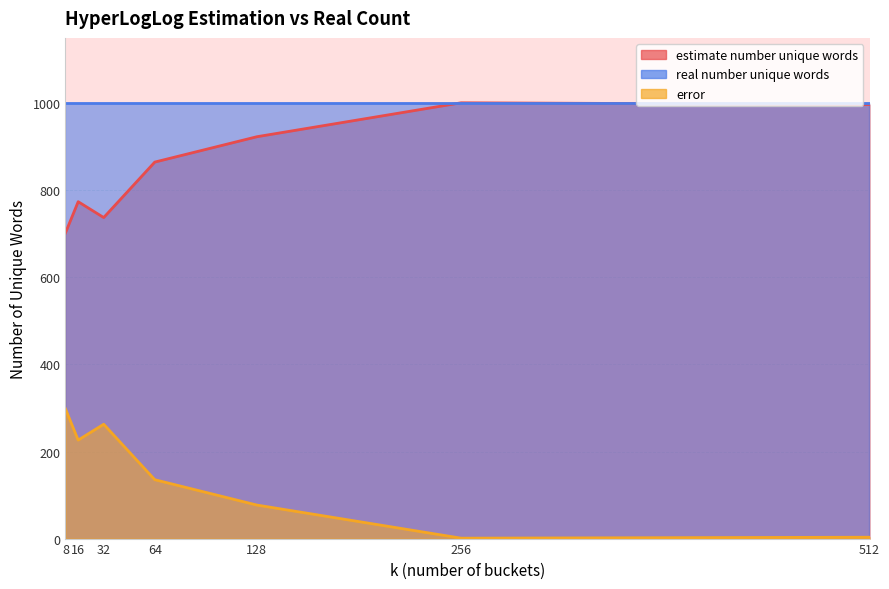

Where is the first local minimum for estimate number unique words?

32